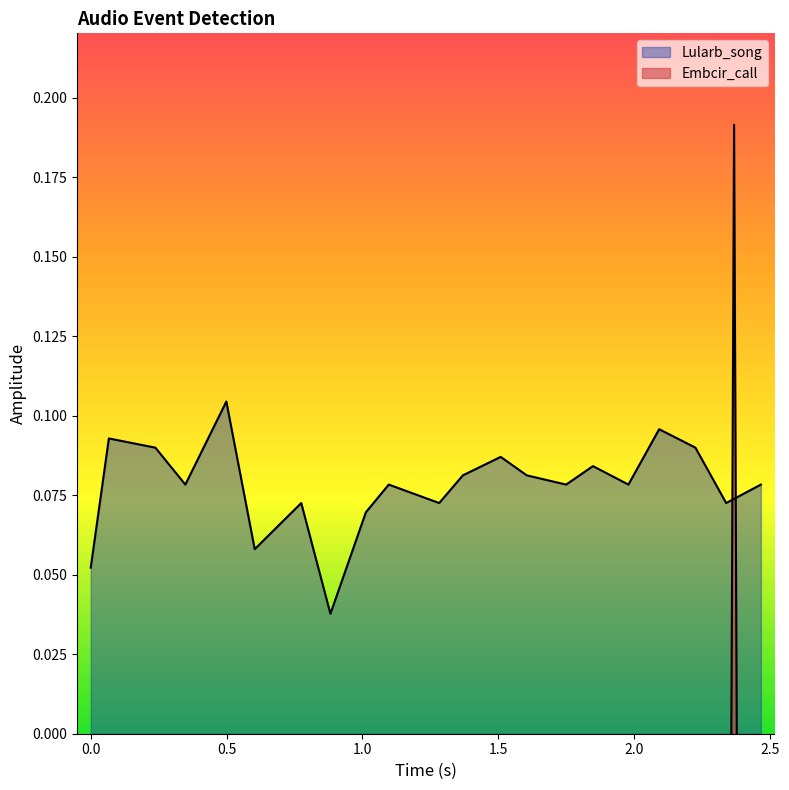

Count the number of categories in the chart.

21